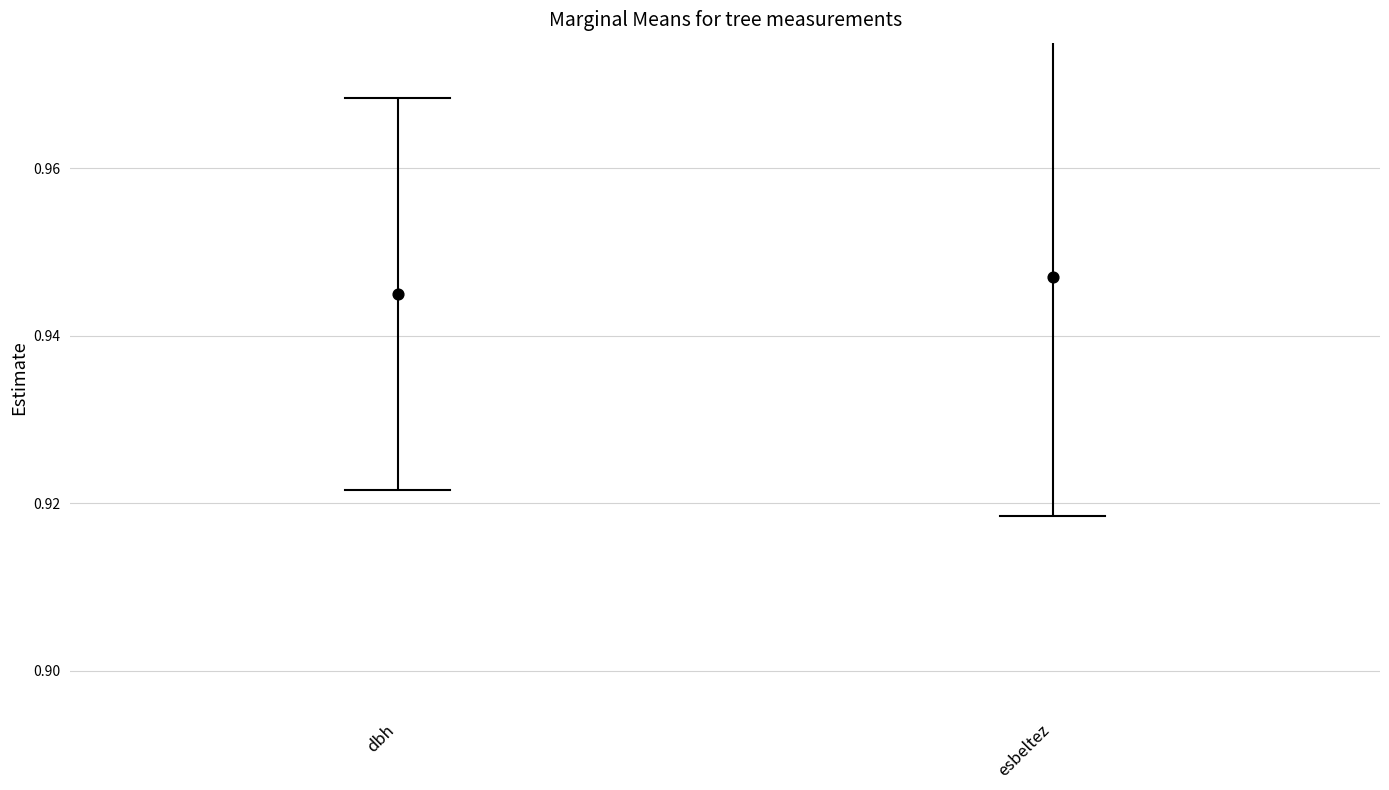

Which series contains the highest Y value?

esbeltez